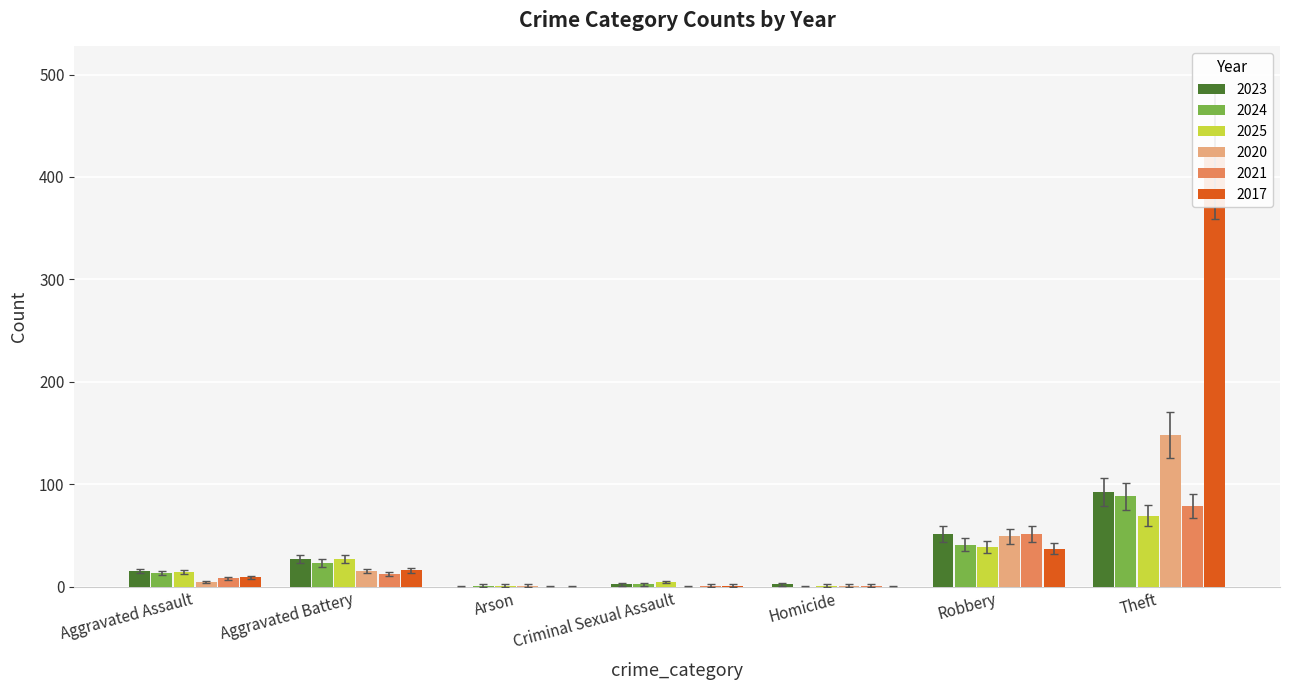

How many bars are there in each group?

6